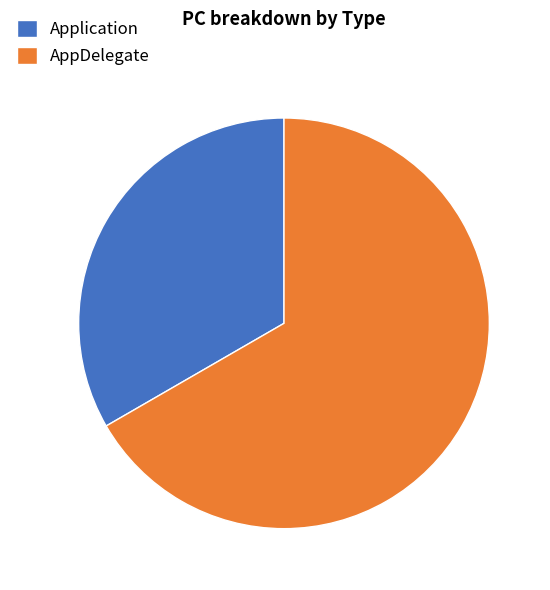

Does any single category account for the majority?

Yes